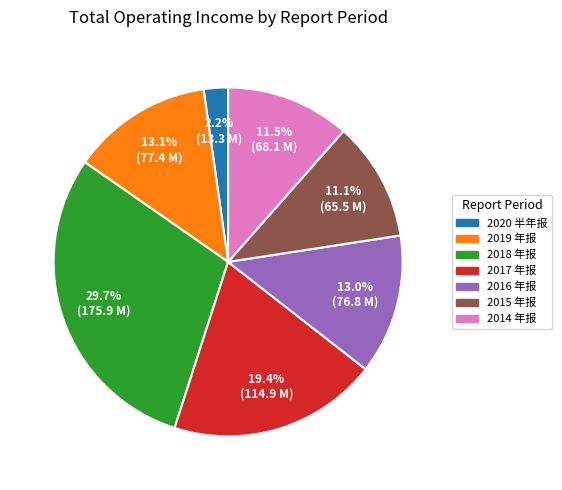

The 2020 半年报 slice represents 12% of the pie. True or false?

False